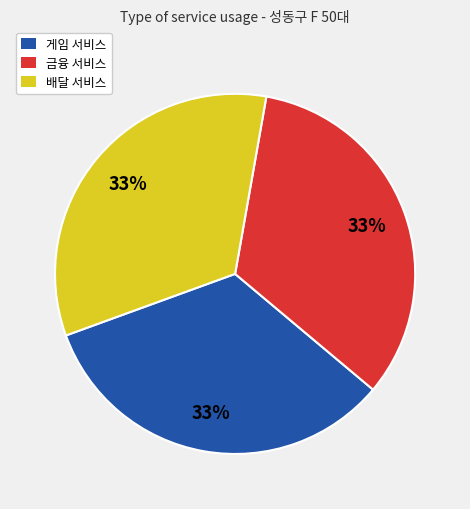

To the nearest percent, what is the average slice percentage?

33%